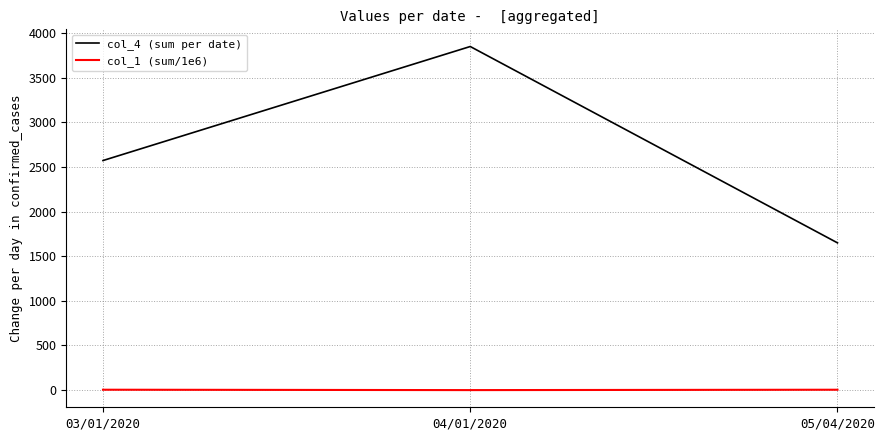

What are all the series names shown in the legend?

col_4 (sum per date), col_1 (sum/1e6)